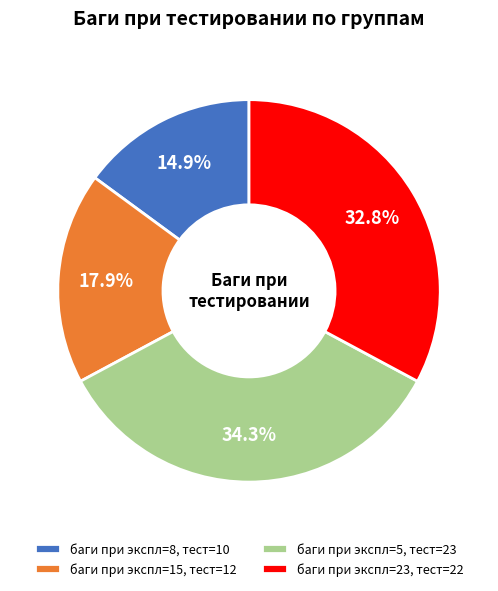

What is the ratio of the value at баги при экспл=15, тест=12 to the value at баги при экспл=5, тест=23?

0.5